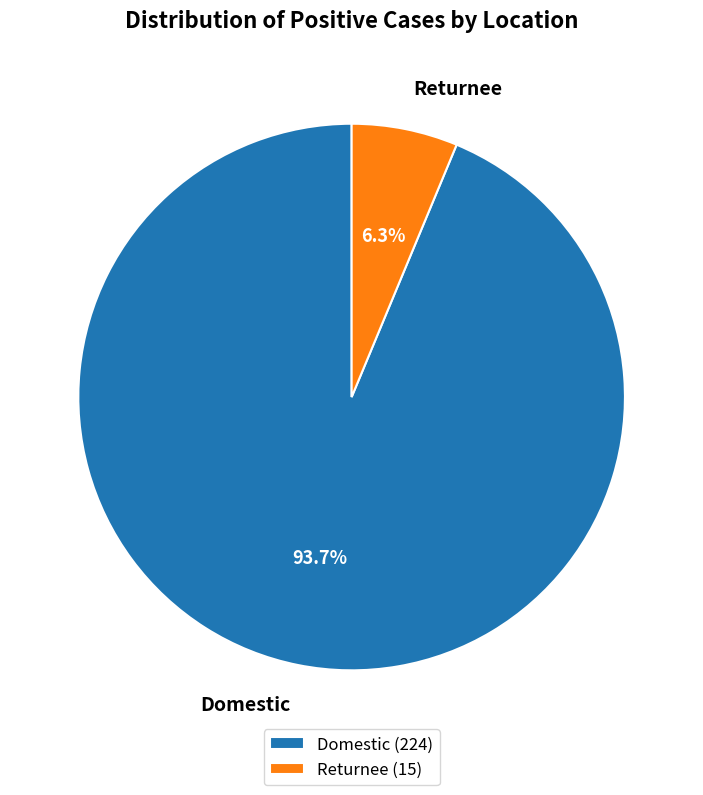

Which category has the biggest portion of the pie?

Domestic